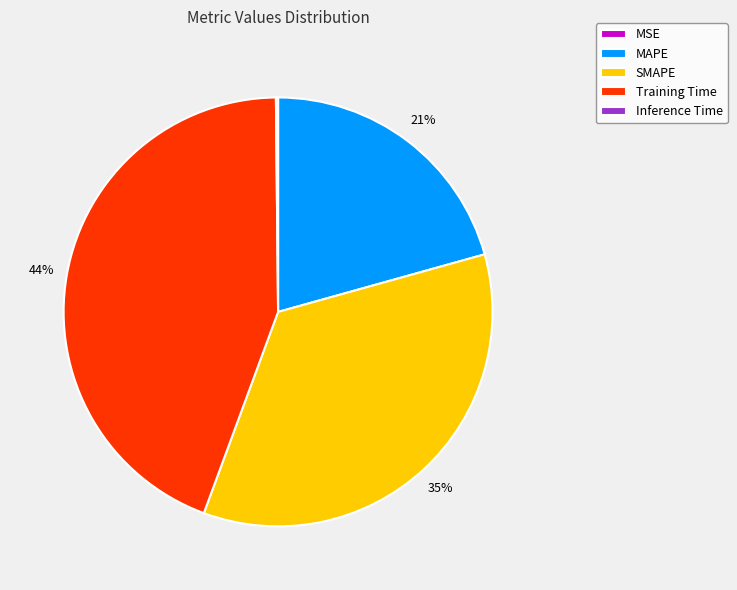

True or false: SMAPE accounts for 24% of the total.

False